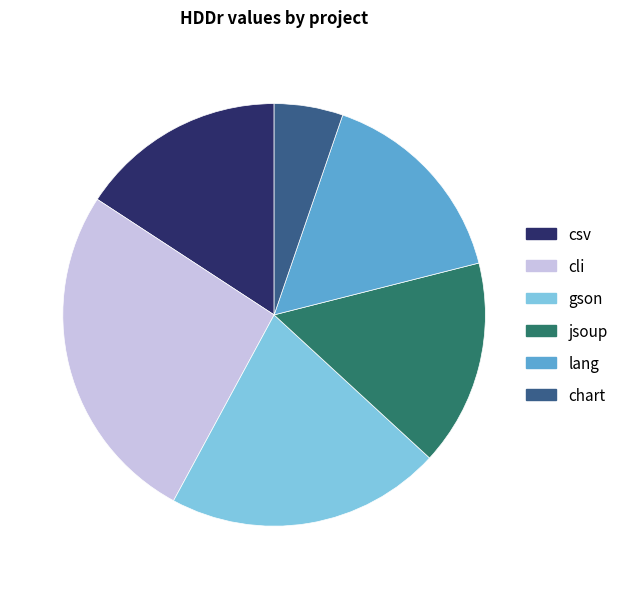

Which category has the biggest portion of the pie?

cli